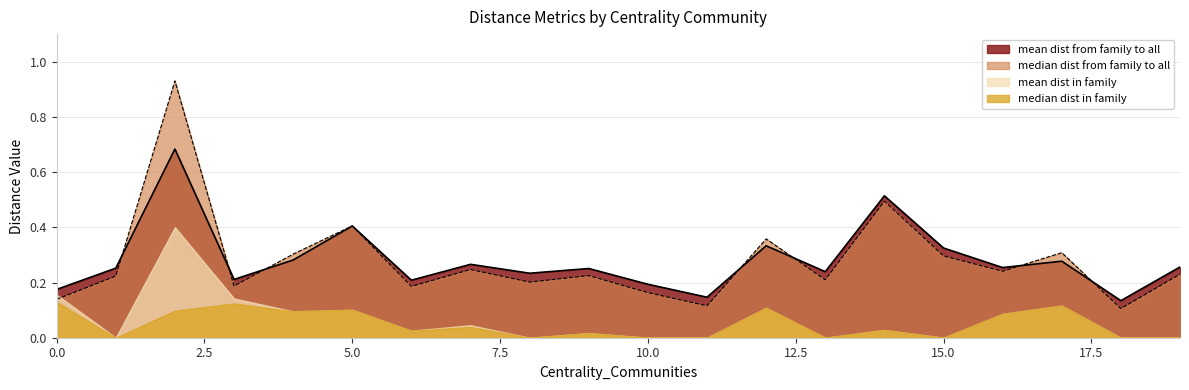

Is the value of median dist from family to all at 0 greater than the value of mean dist from family to all at 8?

No